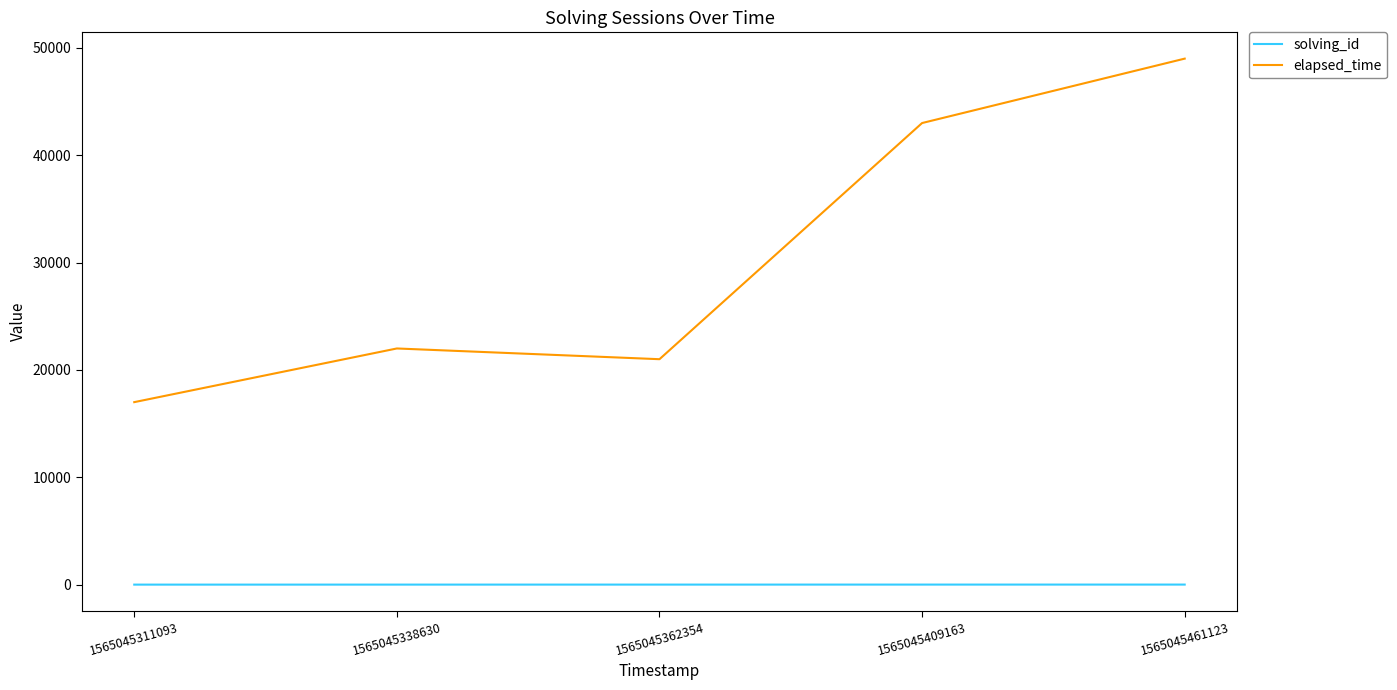

At which category does the chart reach its peak across all series?

1565045461123